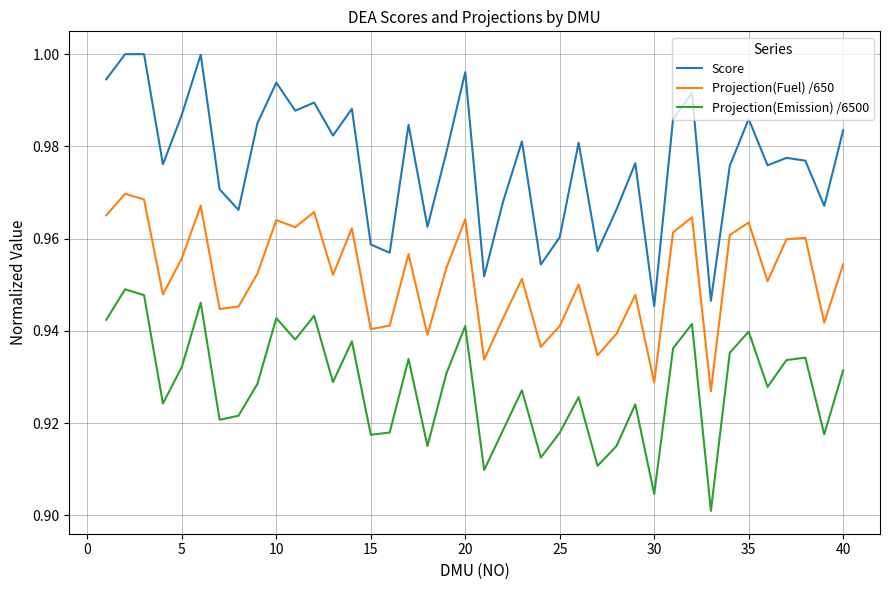

True or false: Projection(Fuel) /650 has more than 0 points higher than both neighbors.

True